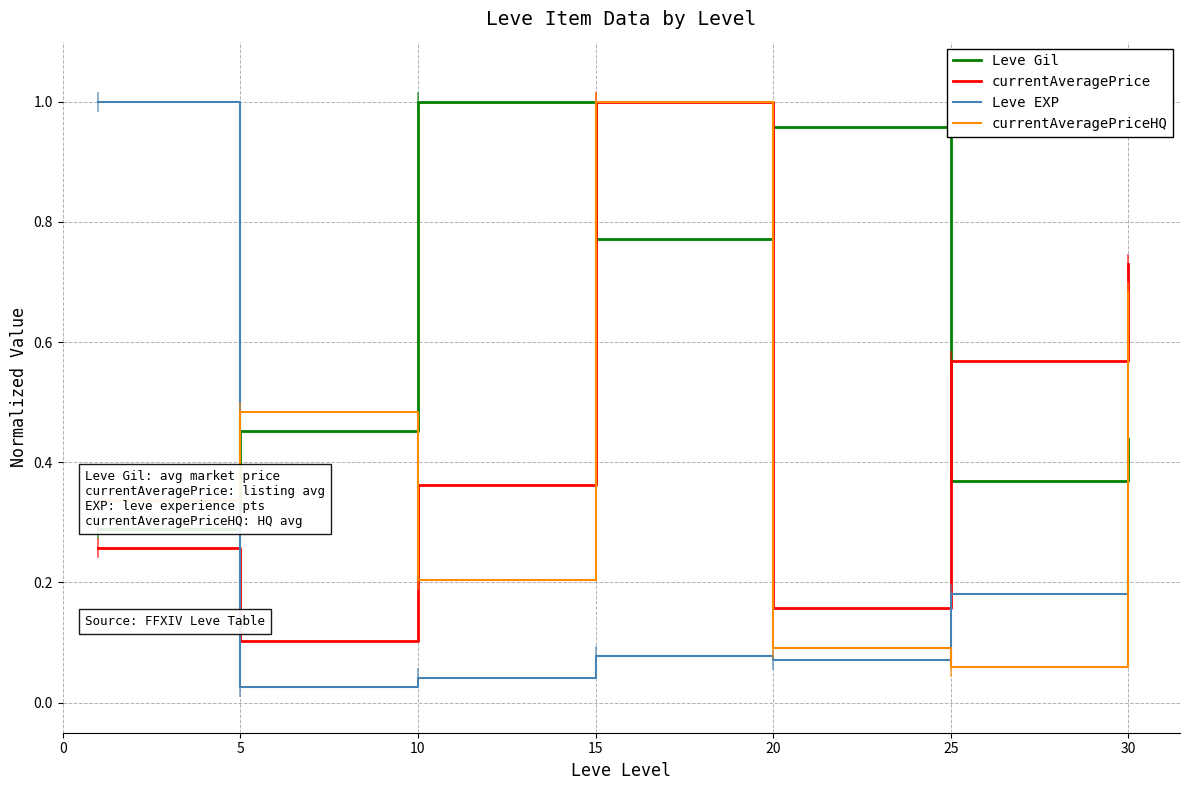

How many intersections are there between Leve Gil and Leve EXP?

1